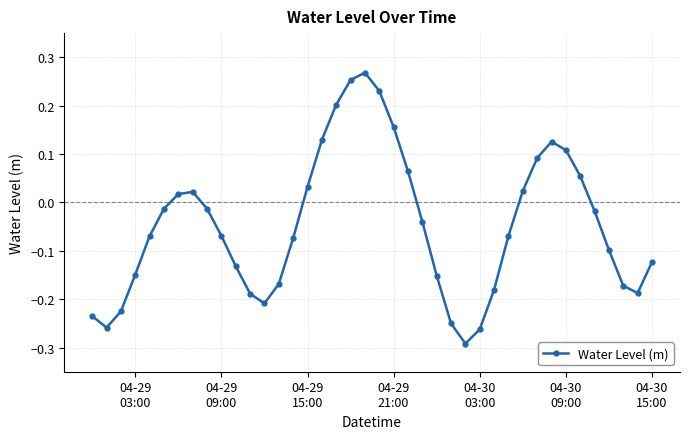

How many interior local peaks (higher than both neighbors) does the data have?

3